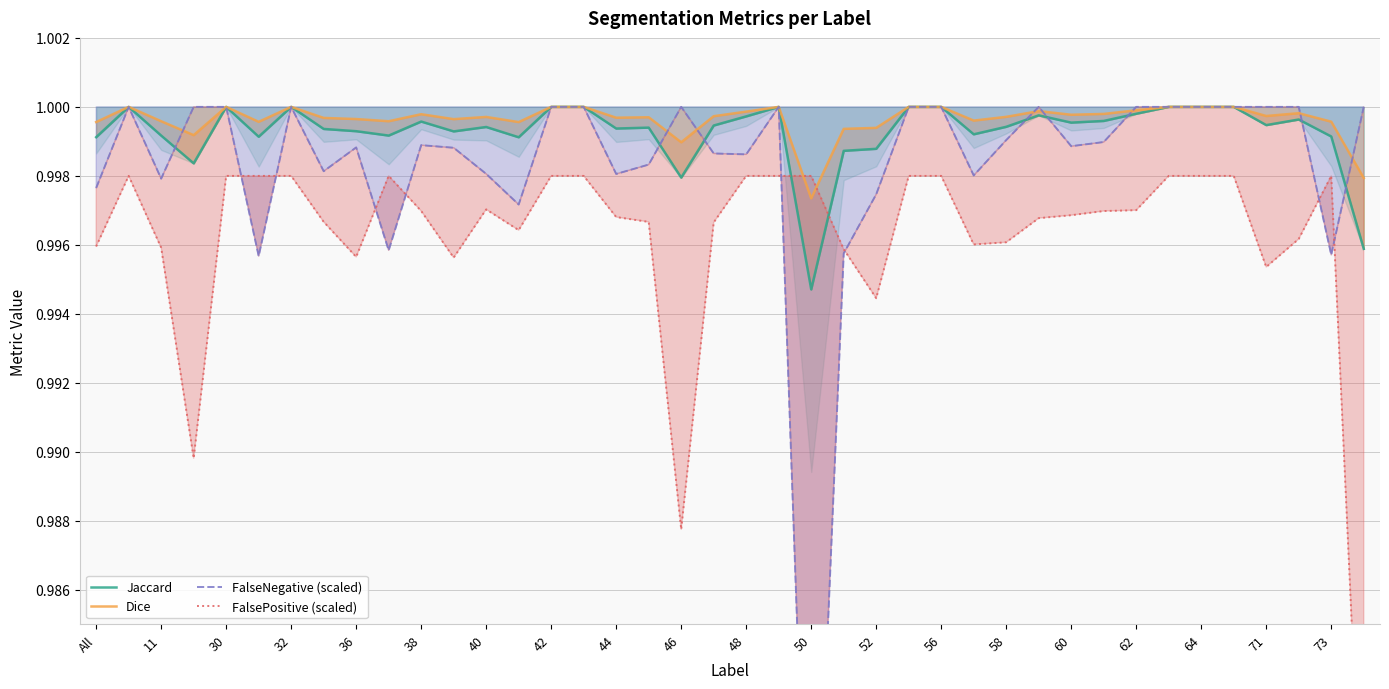

Which series changed the most between 32 and 44?

FalsePositive (scaled)